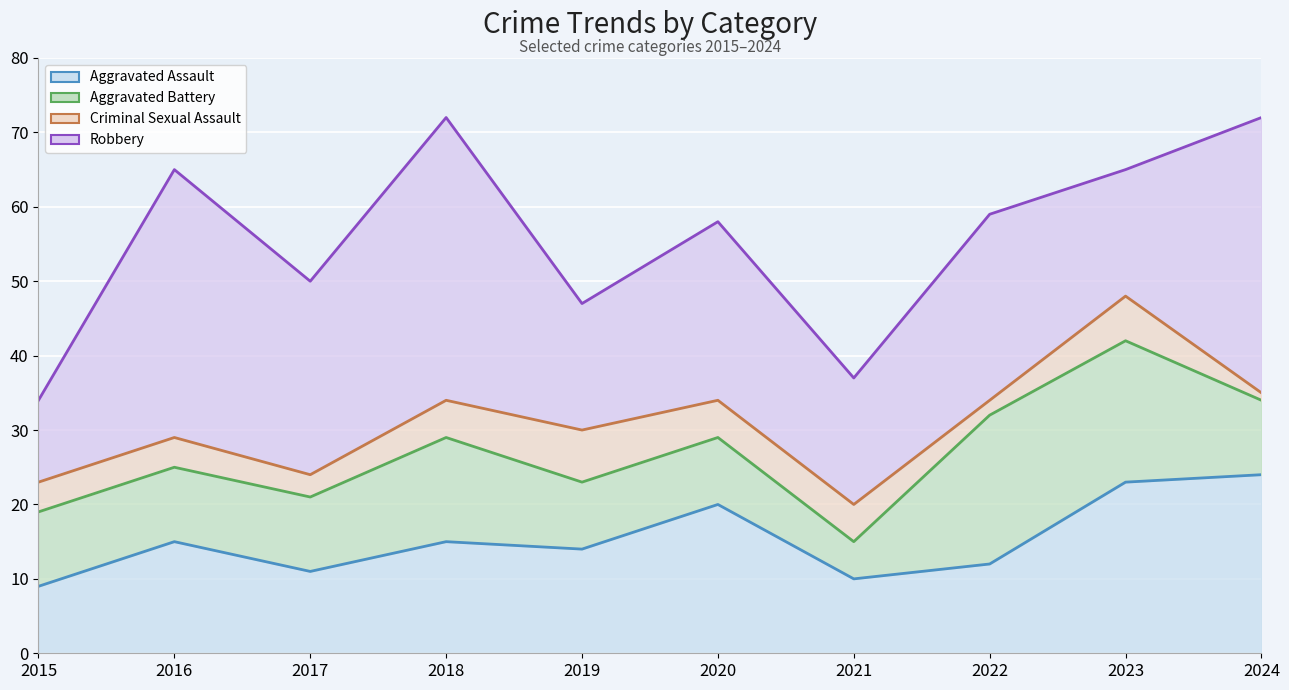

Rank the series at 2018 from lowest to highest value.

Criminal Sexual Assault, Aggravated Battery, Aggravated Assault, Robbery